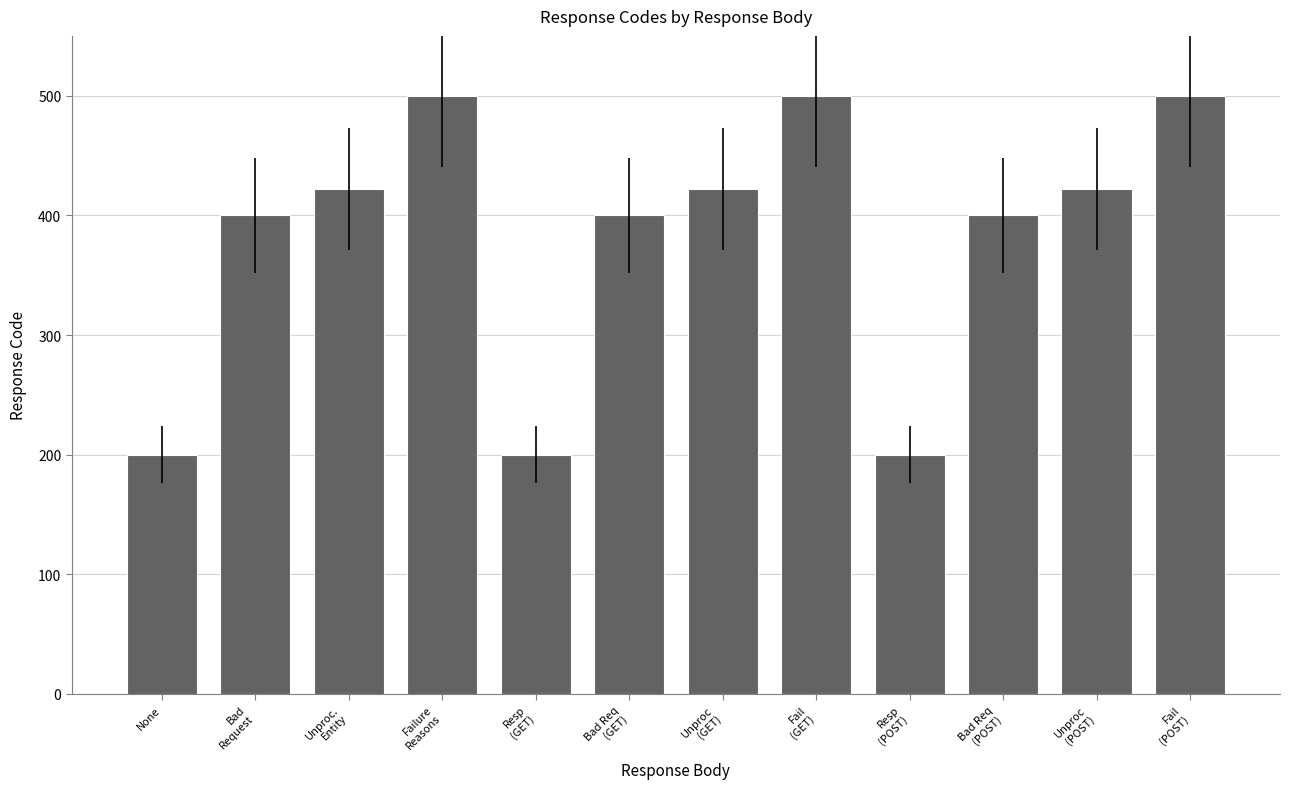

How many data points are less than 422?

6